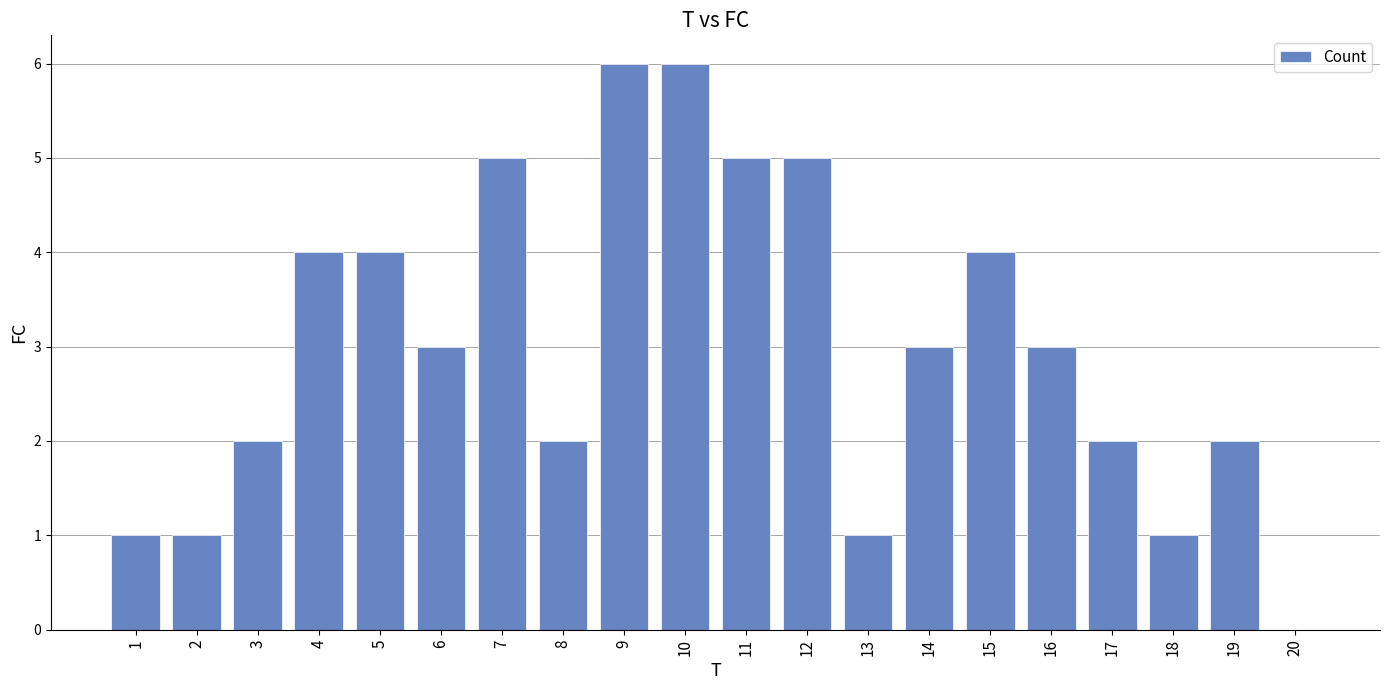

What is the approximate value at 16?

3